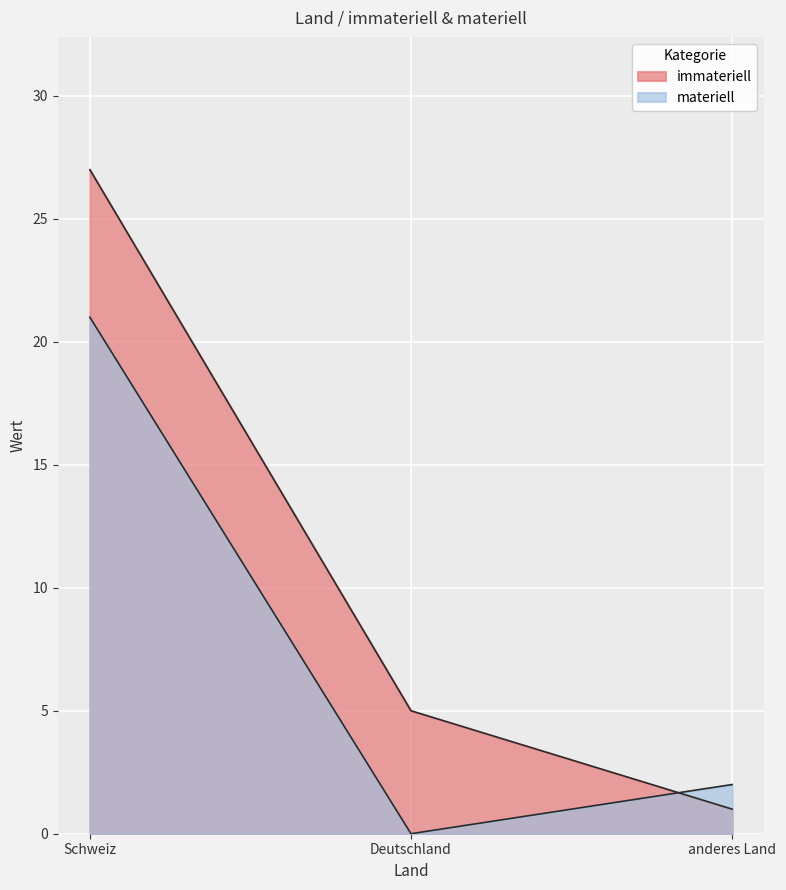

At Schweiz, list the series in order from largest to smallest.

immateriell, materiell